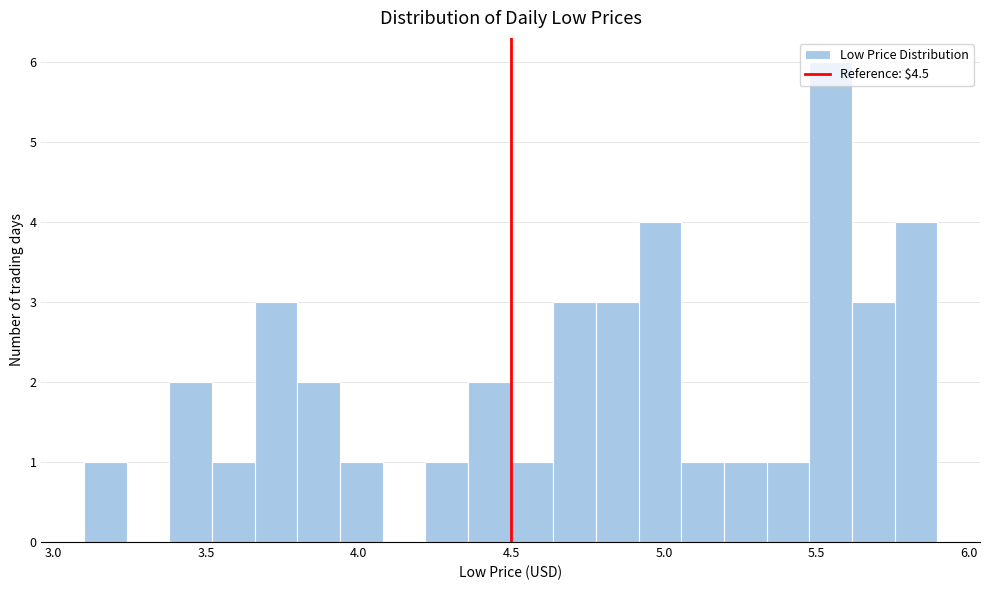

Around what value on the x-axis is the tallest bar? Give the approximate position of its centre, as read against the axis.

5.55